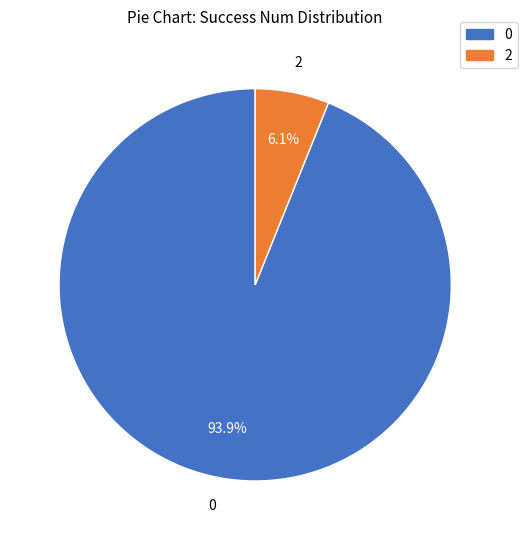

Is there a majority slice in this chart?

Yes